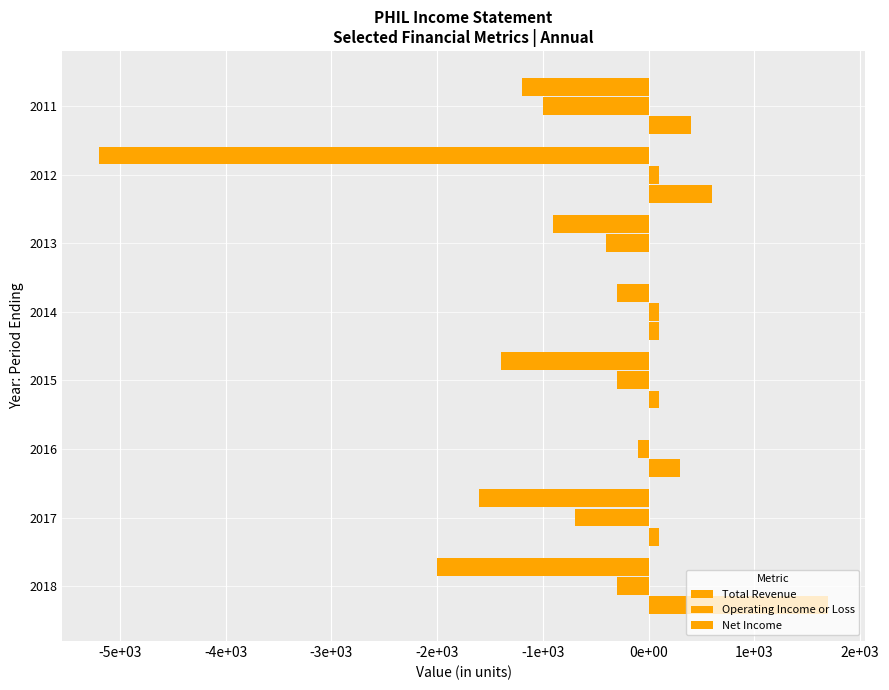

List the series in order of their peak value, highest first.

Total Revenue, Operating Income or Loss, Net Income